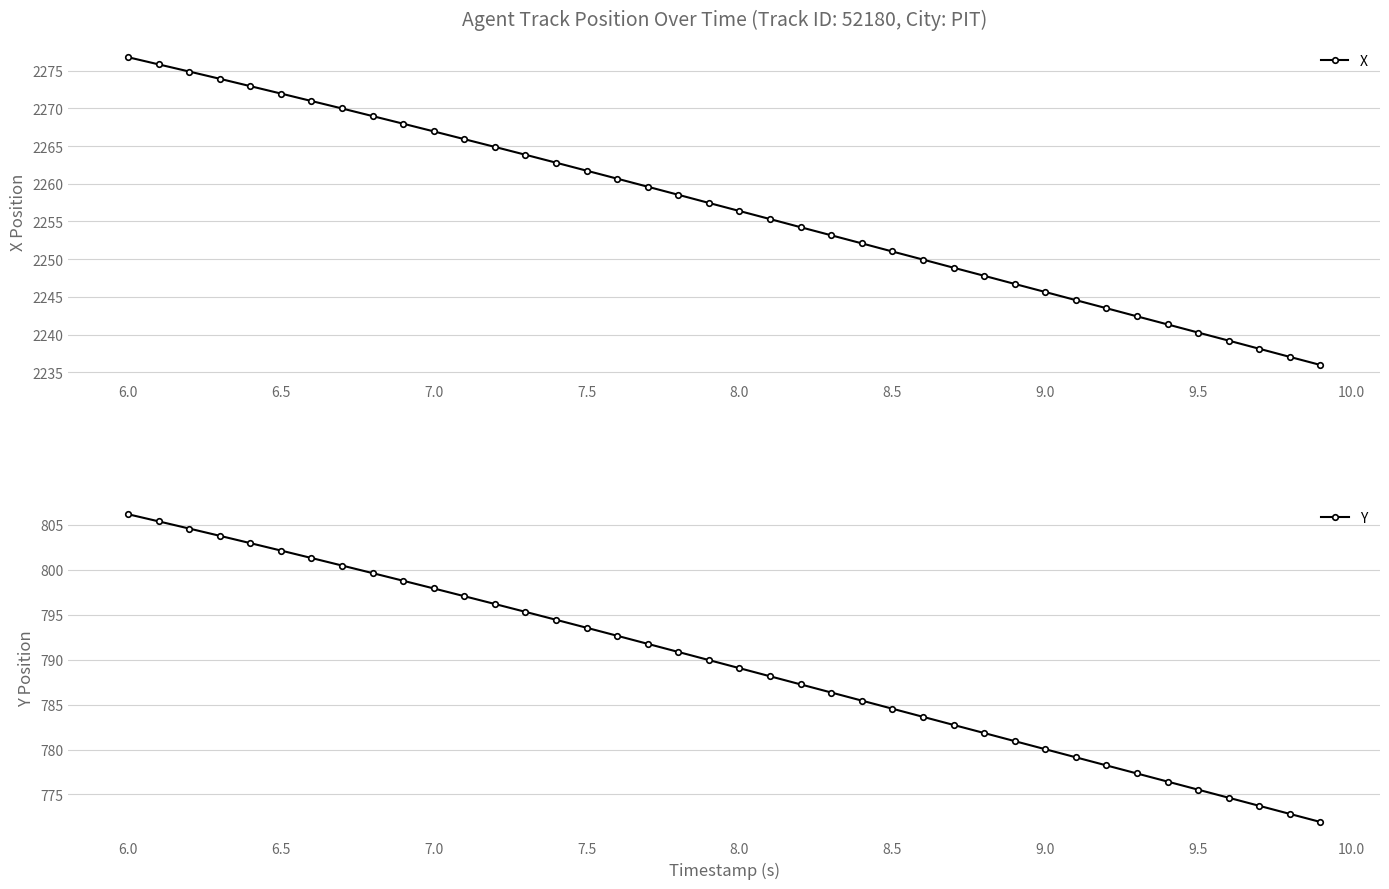

What is the lowest value of the Y series?

771.9